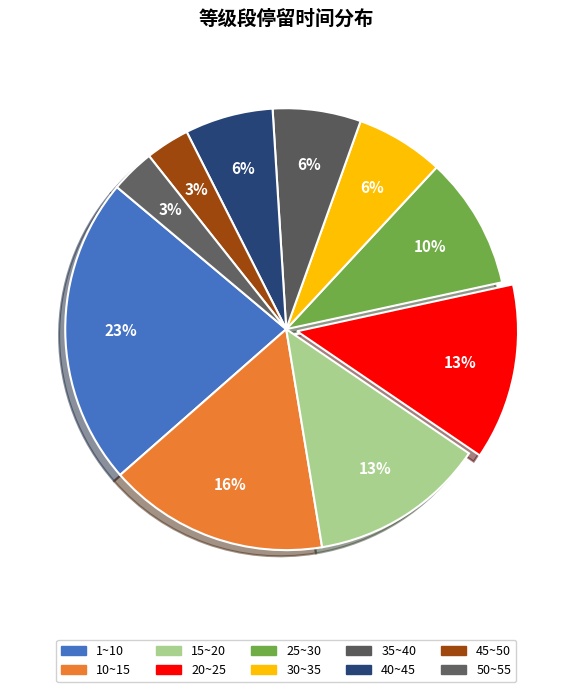

Which category has the biggest portion of the pie?

1~10